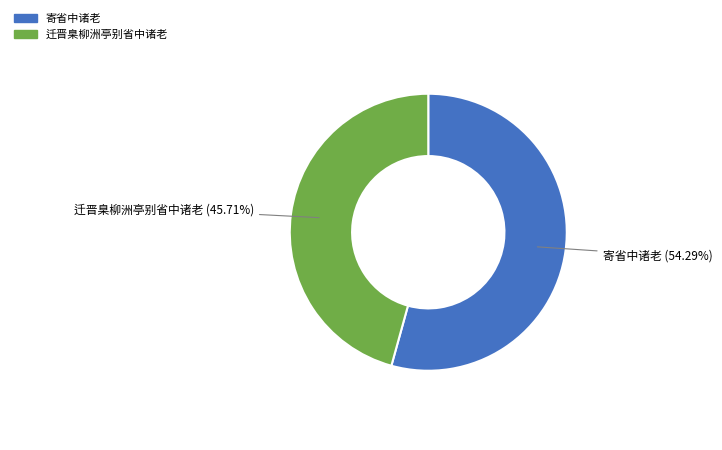

How many segments does this pie chart have?

2